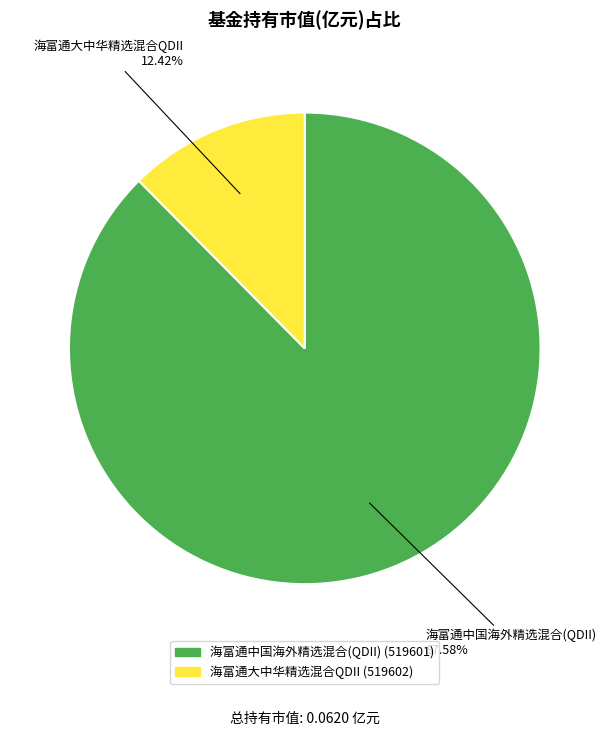

Which category accounts for the majority?

海富通中国海外精选混合(QDII)